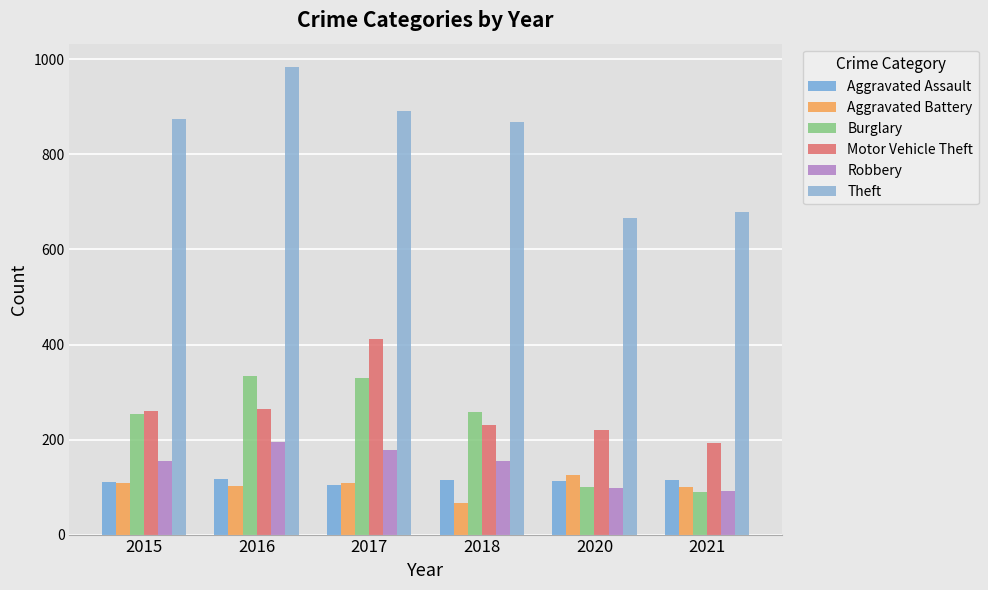

The value of Aggravated Assault at 2016 is 118. True or false?

True